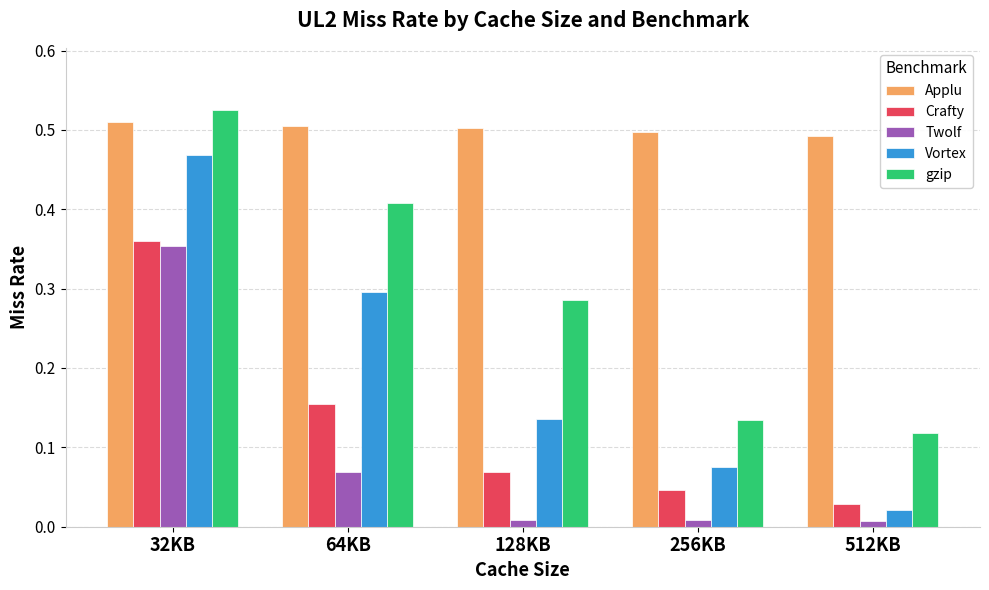

Which series has the largest total across all categories?

Applu